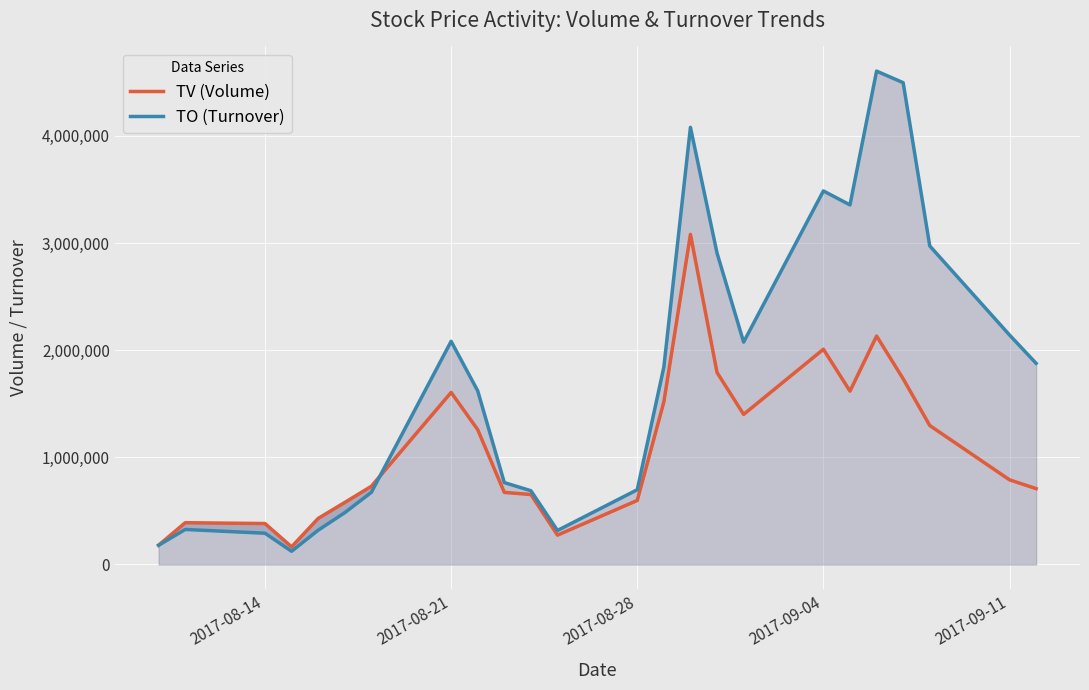

Reading left to right, transcribe all the data shown in this chart.

TV (Volume): 180000	390000	382000	165000	430000	579000	730000	1606000	1258000	673000	653000	274000	598000	1518000	3081000	1792000	1401000	2009000	1618000	2132000	1733000	1297000	790000	708000
TO (Turnover): 179480	326950	291750	123400	320100	483570	673550	2082890	1620720	764370	688510	317560	697660	1842490	4080220	2906650	2075770	3486520	3356060	4604970	4496830	2973090	2141860	1877350